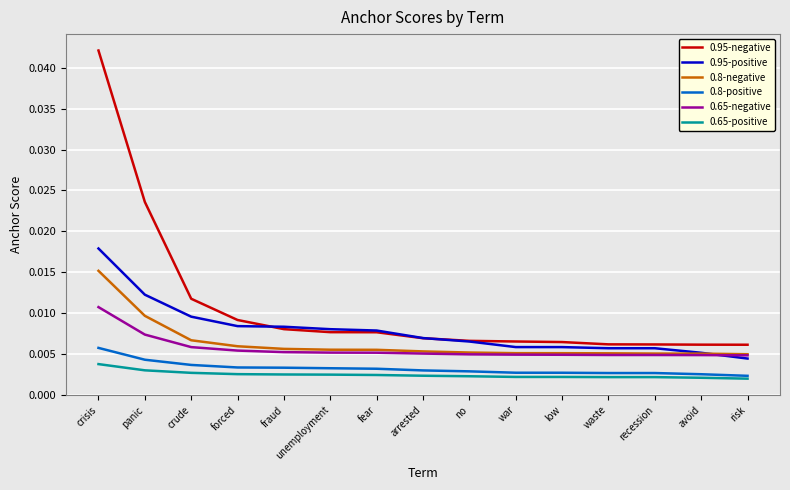

Between unemployment and arrested, which series saw the biggest shift?

0.95-positive